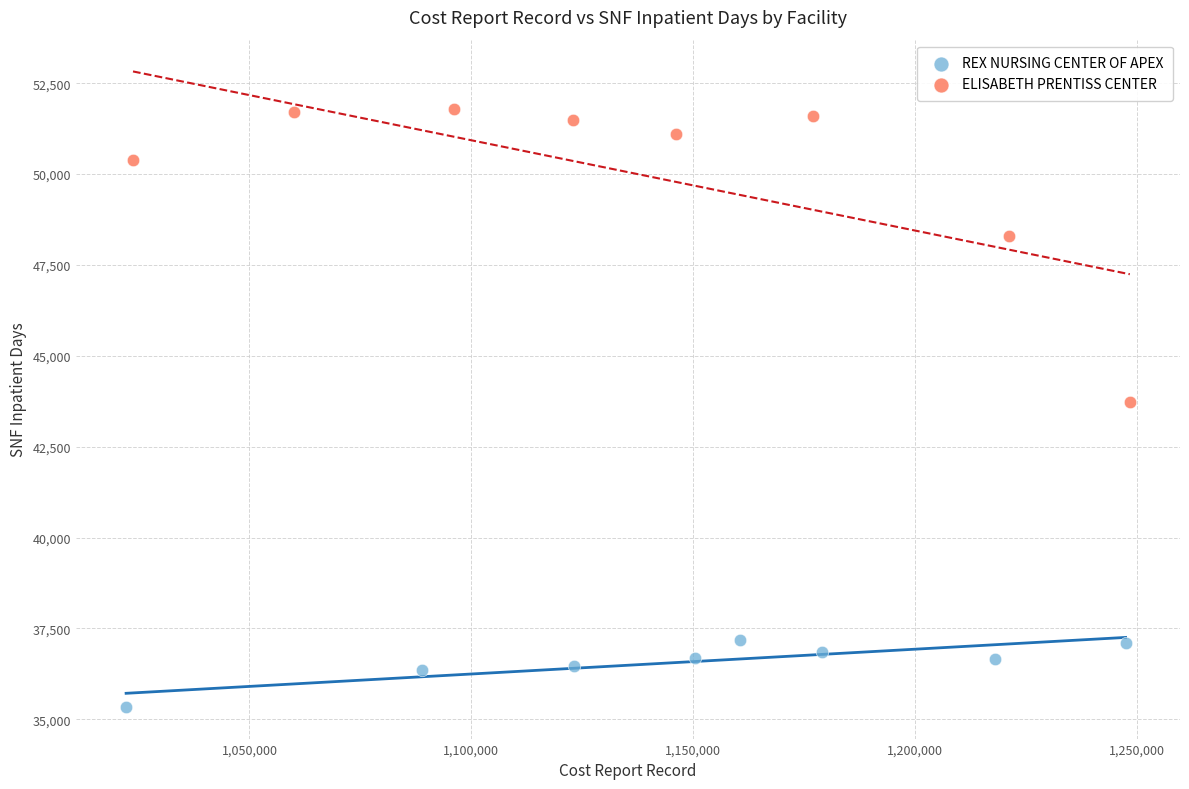

Which series contains the lowest Y value?

REX NURSING CENTER OF APEX